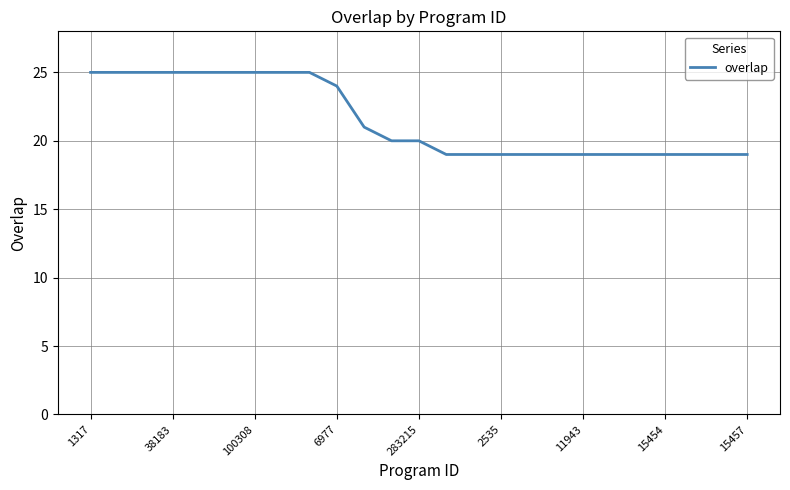

What is the difference between the maximum and minimum values?

6